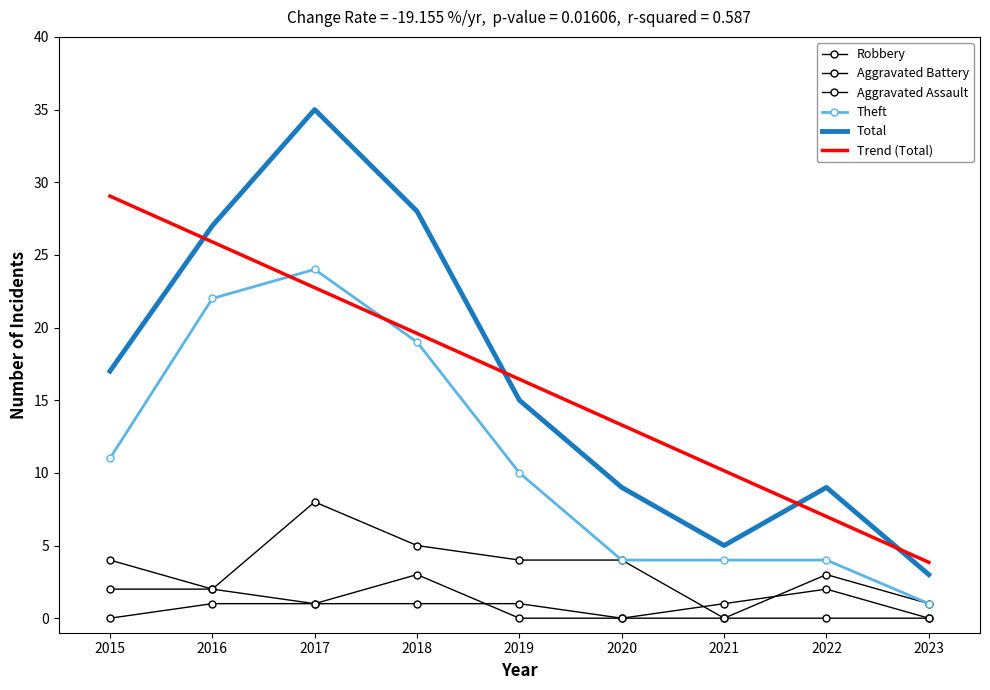

Rank the series at 2016 from lowest to highest value.

Aggravated Assault, Robbery, Aggravated Battery, Theft, Trend (Total), Total